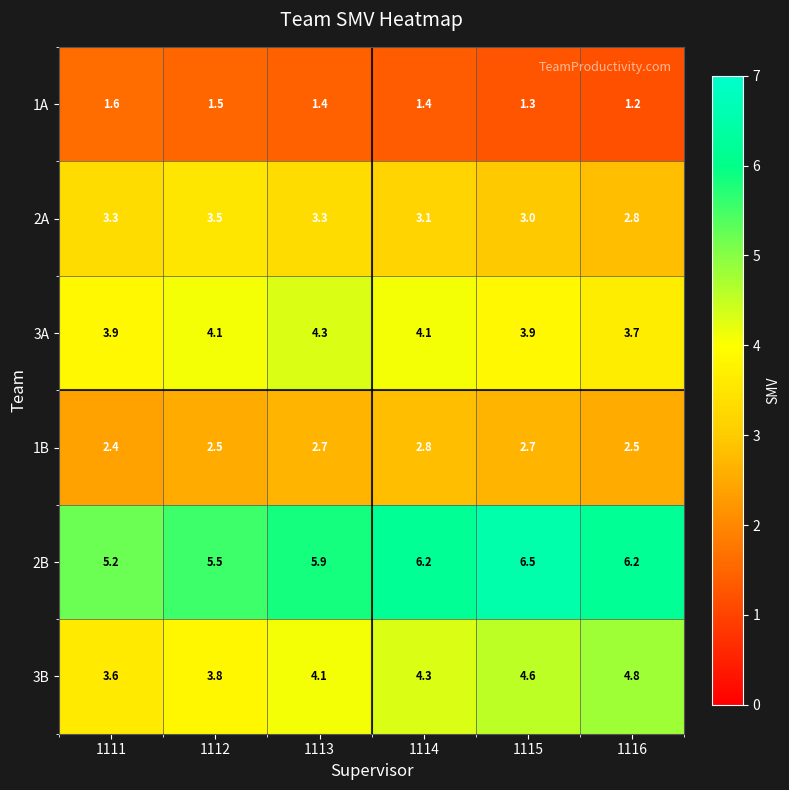

What is the sum of all 3A values?

24.0